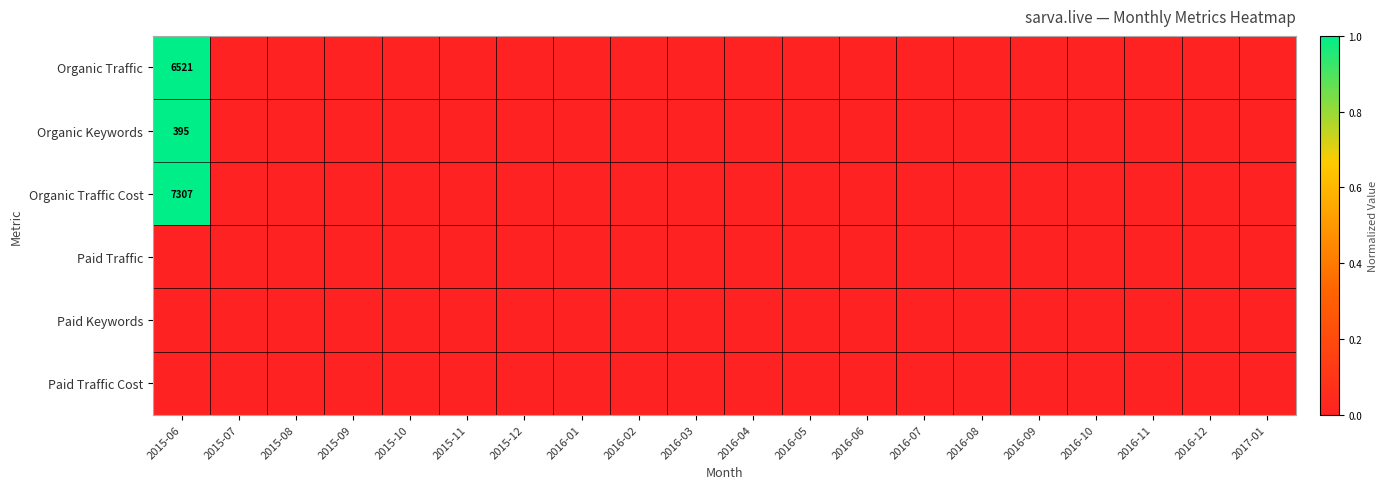

The value of Organic Traffic Cost at 2015-06 is 4411. True or false?

False